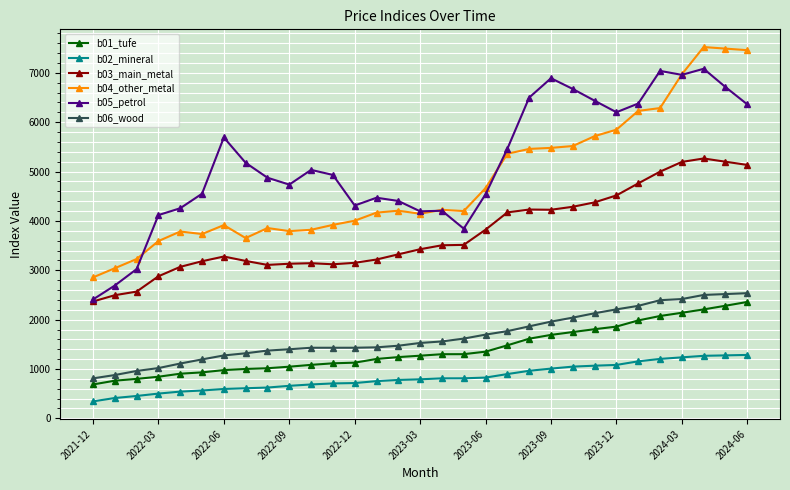

What is the value of the b02_mineral point at the 25th from the left?

1082.5